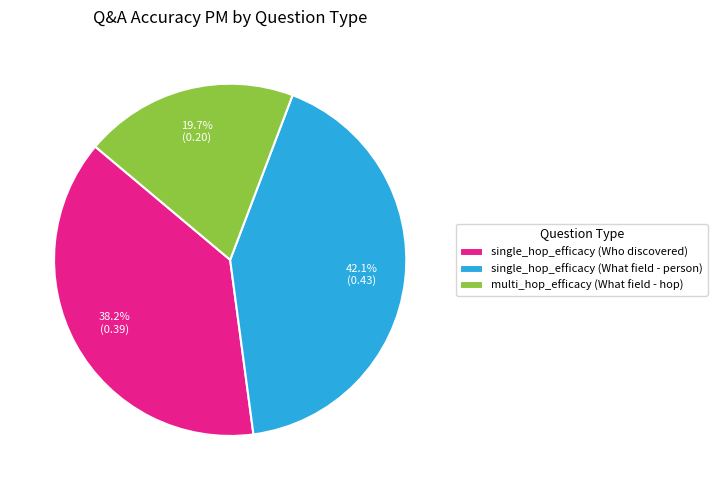

Combined, do single_hop_efficacy (What field - person) and multi_hop_efficacy (What field - hop) account for over 50%?

Yes